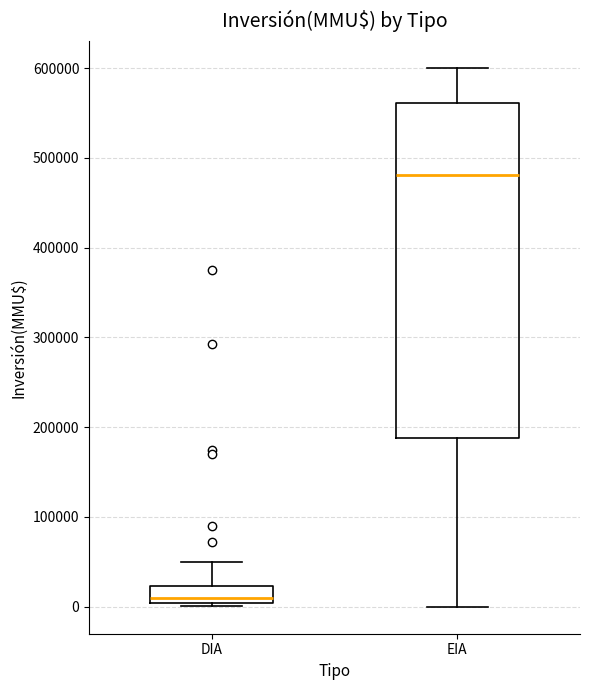

Reading left to right, read every box against the y-axis: the position of its median line, the range the box covers, and the ends of its whiskers. The values are not printed on the chart, so give them approximately, as read against the axis.

DIA: median 10000, box 0 to 20000, whiskers 0 (just below the box's lower edge) to 50000
EIA: median 480000, box 190000 to 560000, whiskers 0 to 600000